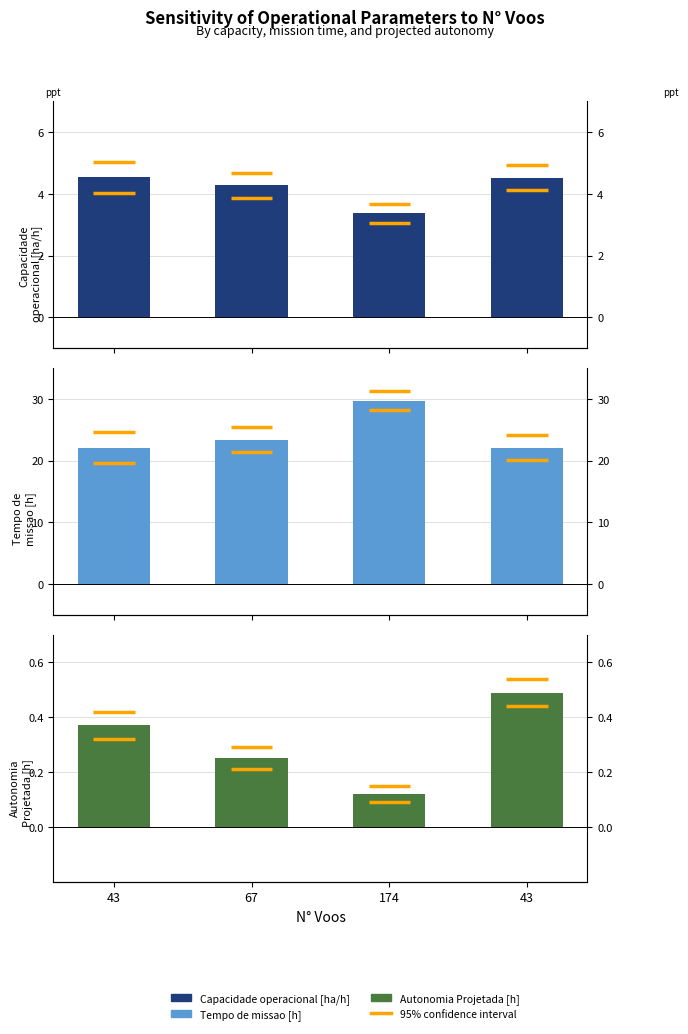

How many data points in Tempo de missao [h] are above 23?

2